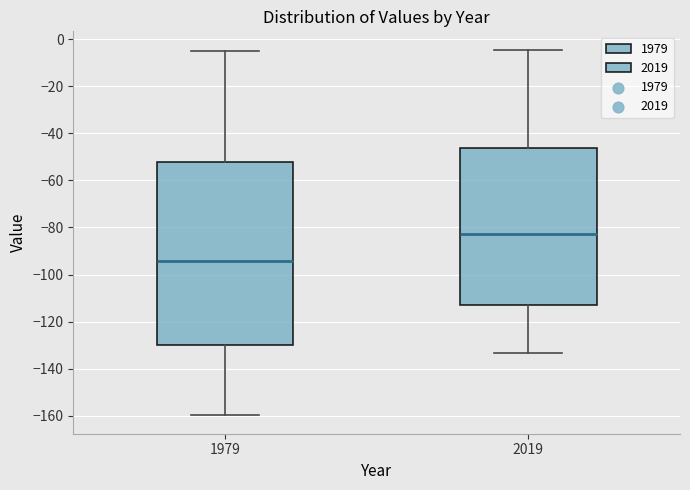

Where does the lower whisker of the box at x = 1979 end on the y-axis? The values are not printed on the chart, so give them approximately, as read against the axis.

-160